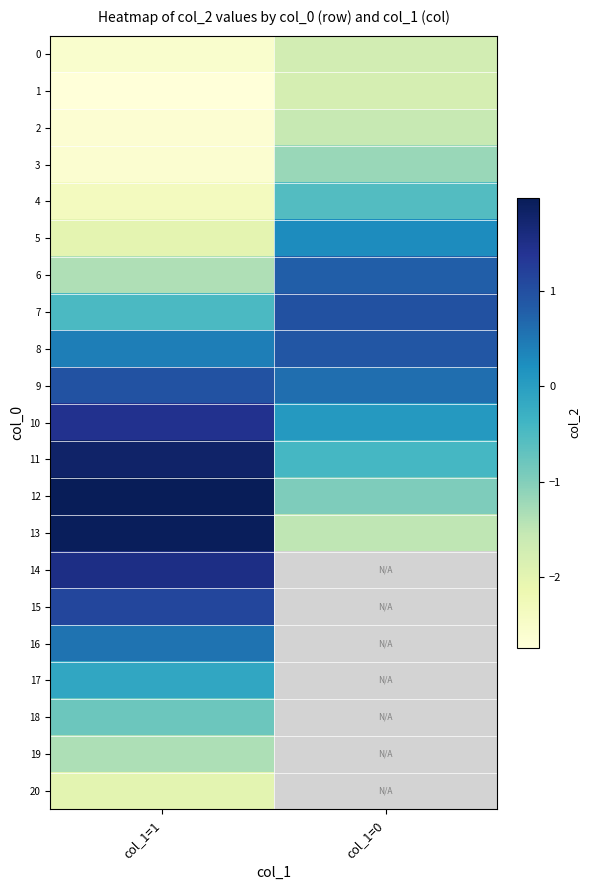

Which has a higher value, col_1=0 or col_1=1?

col_1=0